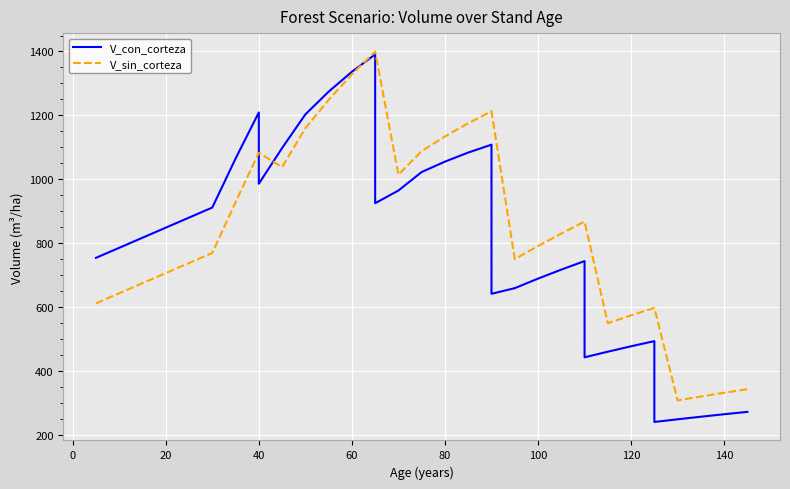

Which series has the largest total across all categories?

V_sin_corteza